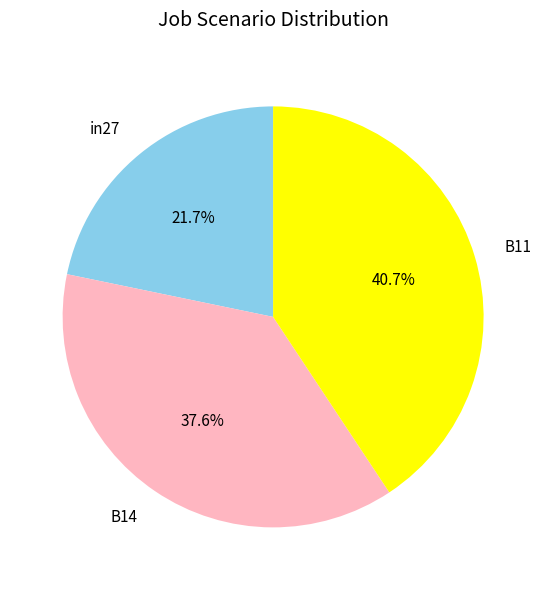

Rank the categories by value from lowest to highest.

in27, B14, B11